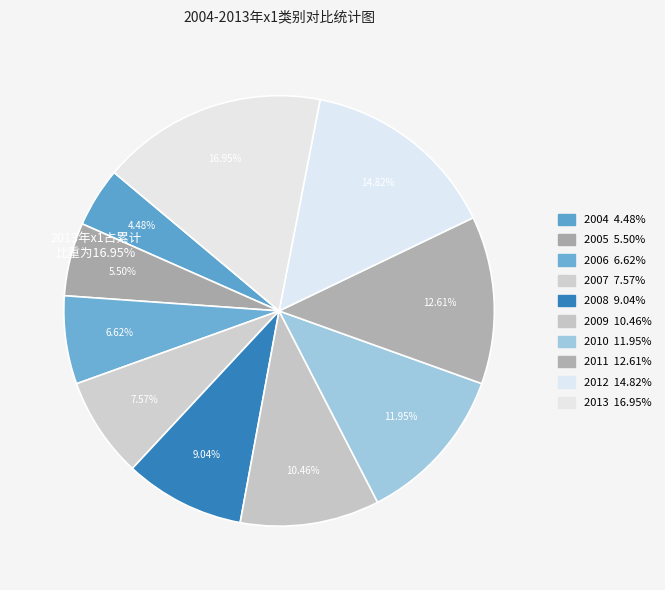

How many slices are in this pie chart?

10